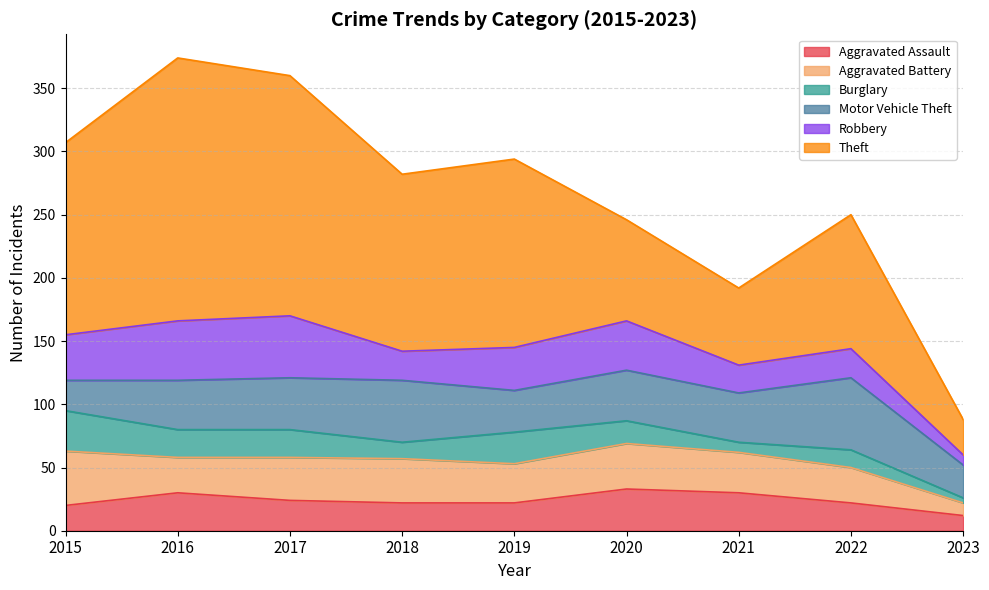

What is the spread (max minus min) of values at 2020?

62